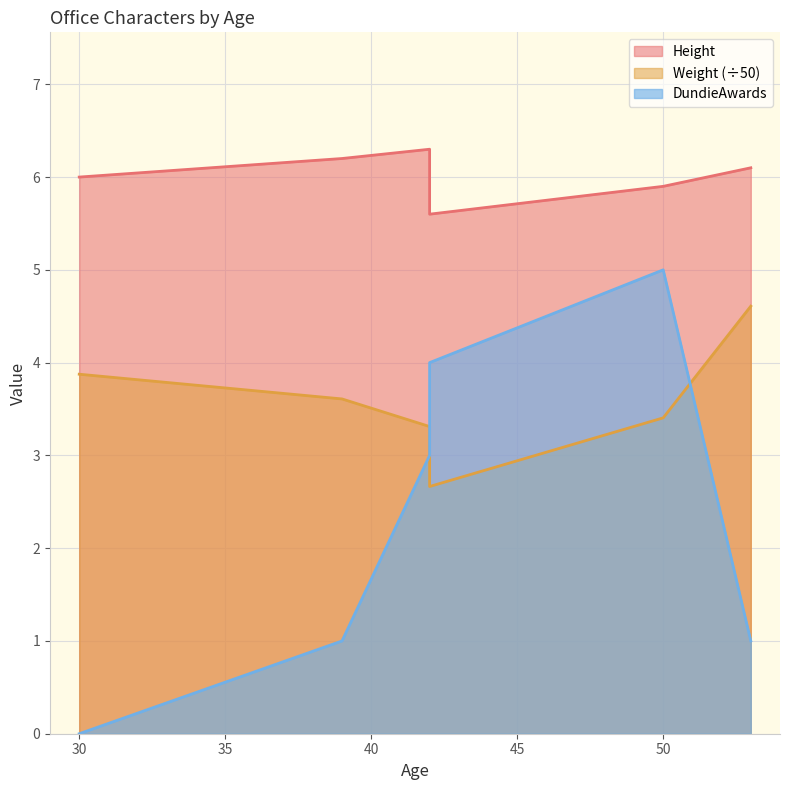

Is the value of DundieAwards at 39 greater than the value of Weight at 50?

No